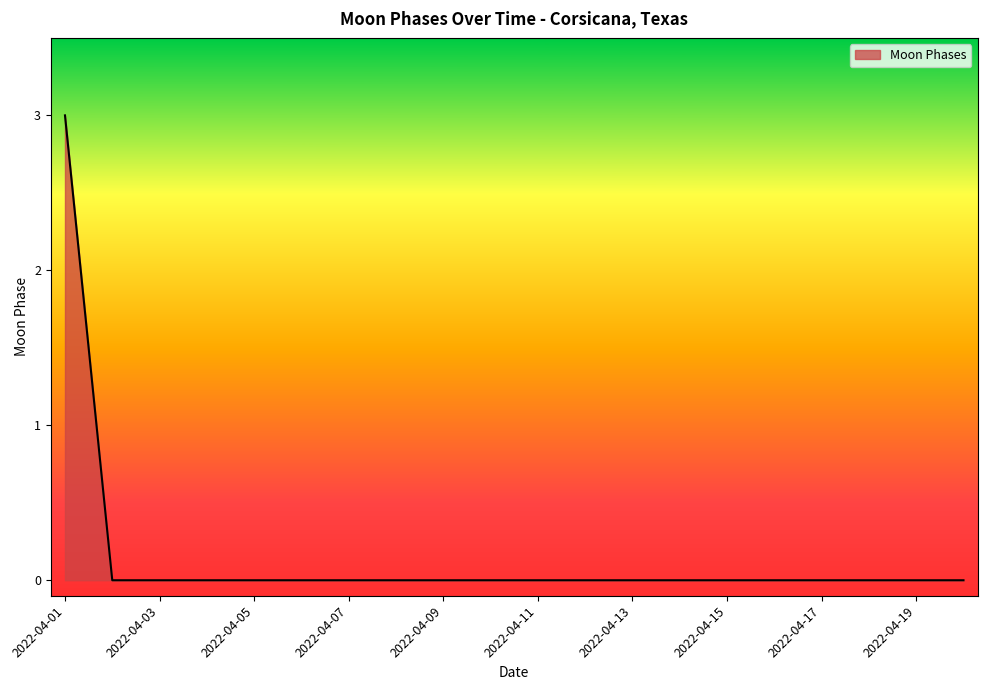

What is the difference between the maximum and minimum values?

3